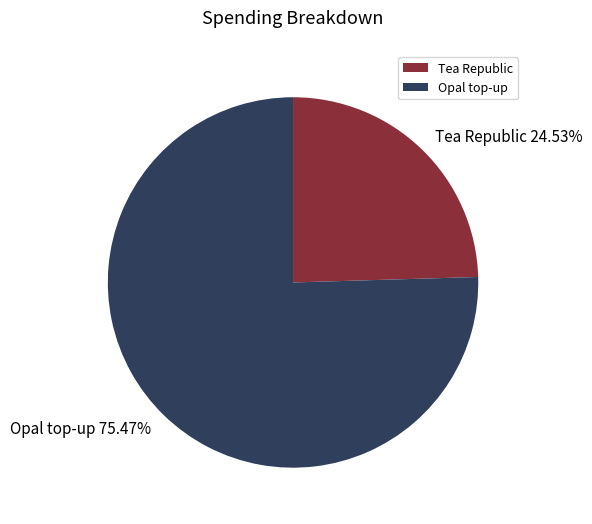

Rank the categories by value from highest to lowest.

Opal top-up, Tea Republic